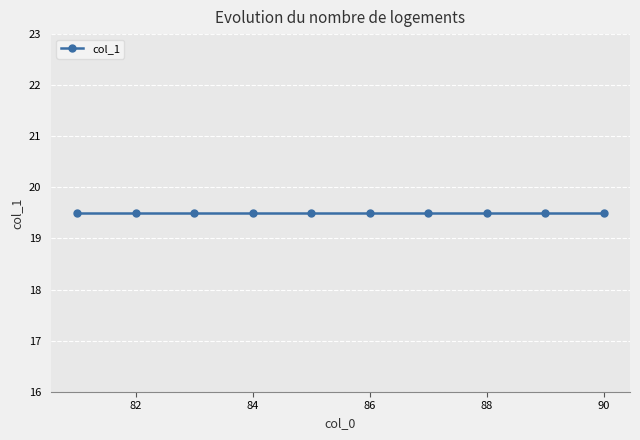

At which category does the data reach its first local peak?

5